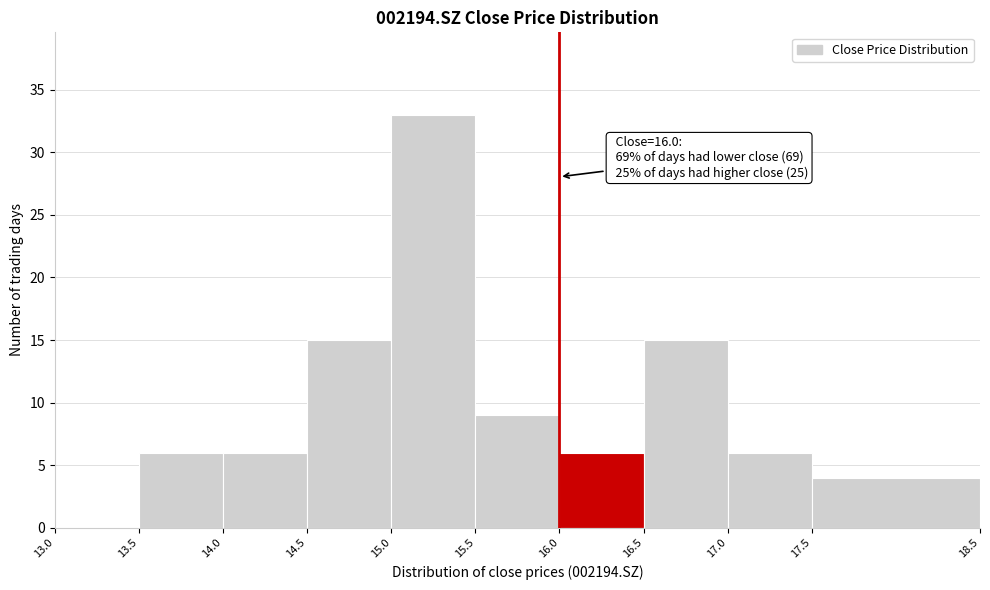

Which range on the x-axis has the tallest bar?

15.0 to 15.5